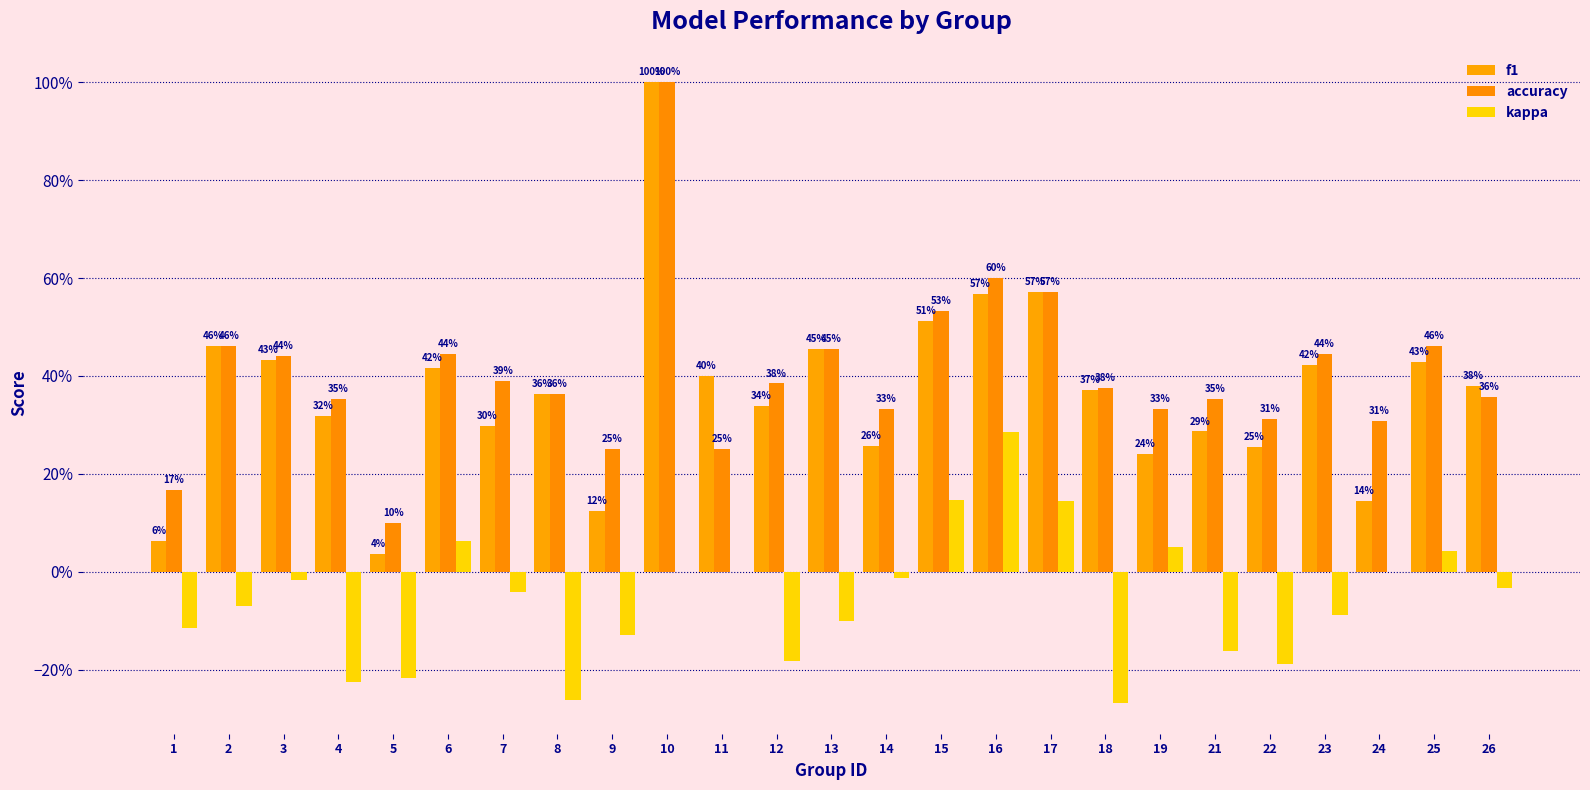

Reading left to right, list all the values displayed in this chart.

f1: 1=0.1	2=0.5	3=0.4	4=0.3	5=0.0	6=0.4	7=0.3	8=0.4	9=0.1	10=1.0	11=0.4	12=0.3	13=0.5	14=0.3	15=0.5	16=0.6	17=0.6	18=0.4	19=0.2	21=0.3	22=0.3	23=0.4	24=0.1	25=0.4	26=0.4
accuracy: 1=0.2	2=0.5	3=0.4	4=0.4	5=0.1	6=0.4	7=0.4	8=0.4	9=0.2	10=1.0	11=0.2	12=0.4	13=0.5	14=0.3	15=0.5	16=0.6	17=0.6	18=0.4	19=0.3	21=0.4	22=0.3	23=0.4	24=0.3	25=0.5	26=0.4
kappa: 1=-0.1	2=-0.1	3=-0.0	4=-0.2	5=-0.2	6=0.1	7=-0.0	8=-0.3	9=-0.1	10=0.0	11=0.0	12=-0.2	13=-0.1	14=-0.0	15=0.1	16=0.3	17=0.1	18=-0.3	19=0.1	21=-0.2	22=-0.2	23=-0.1	24=0.0	25=0.0	26=-0.0